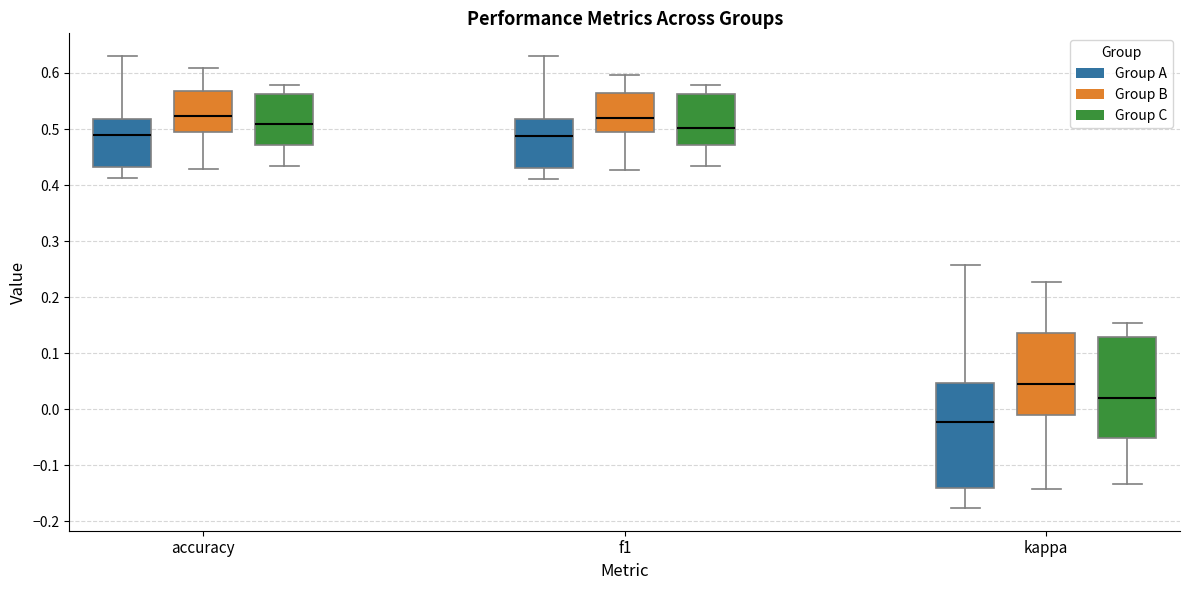

Where does the median line of the box for accuracy (Group C) sit on the y-axis? The values are not printed on the chart, so give them approximately, as read against the axis.

0.51